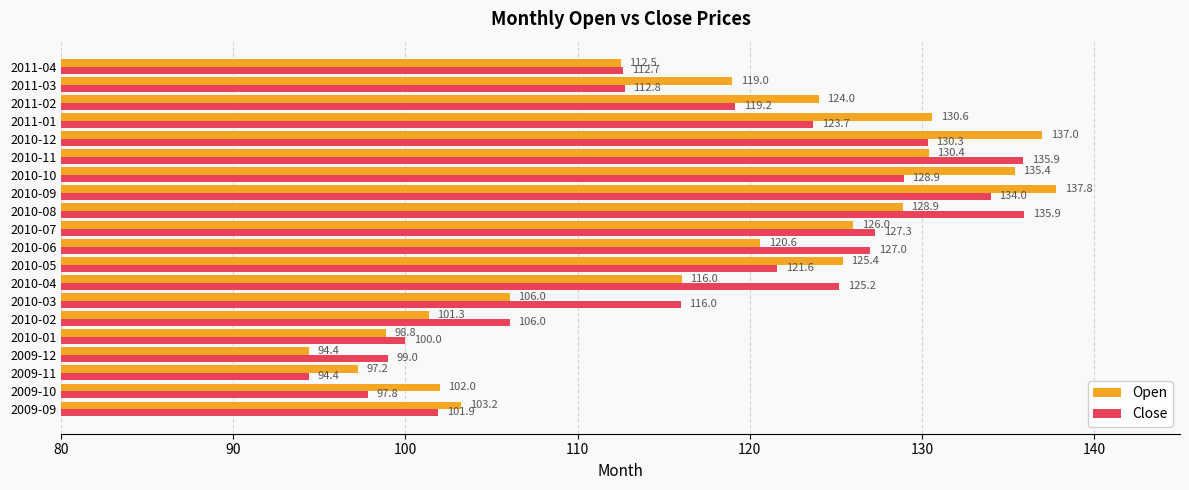

Which series has the largest range (max minus min)?

Open